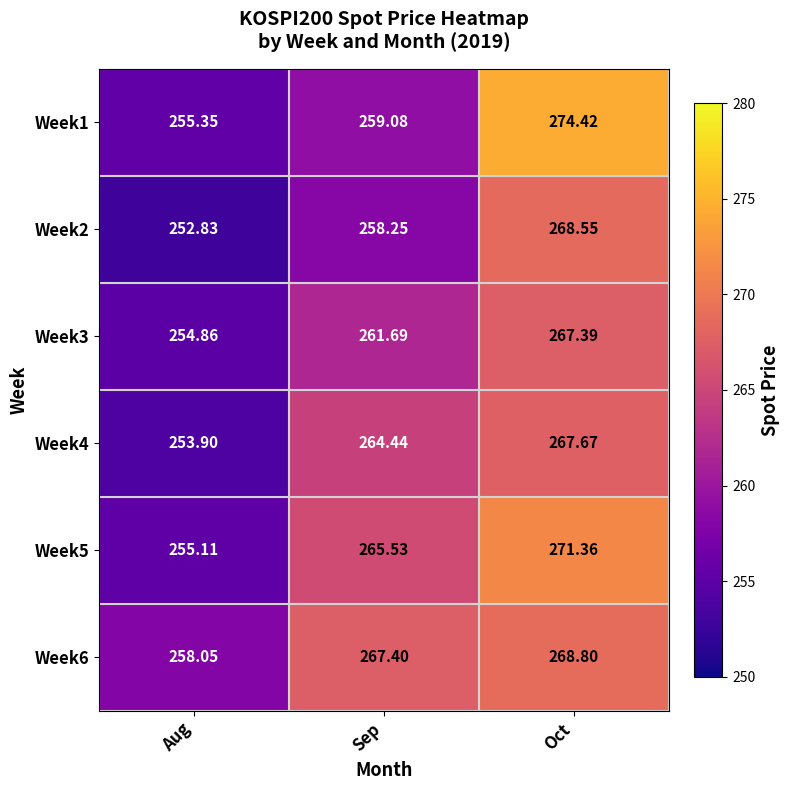

At which category does the chart reach its peak across all series?

Oct